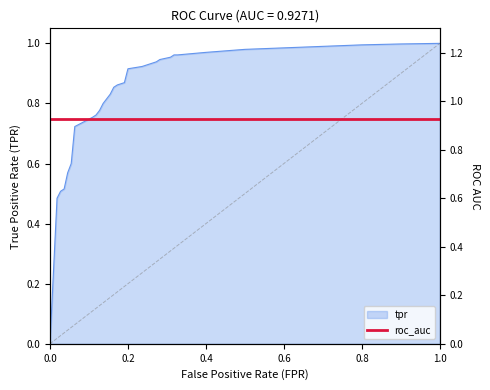

Reading left to right, list all the values displayed in this chart.

0.0	0.5	0.5	0.5	0.6	0.6	0.7	0.8	0.8	0.8	0.8	0.8	0.9	0.9	0.9	0.9	0.9	0.9	0.9	1.0	1.0	1.0	1.0	1.0	1.0	1.0	1.0	1.0	1.0